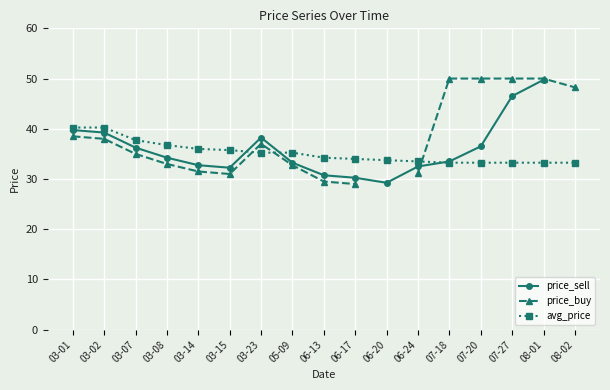

The price_buy series shows 31.2 at 06-24. True or false?

True